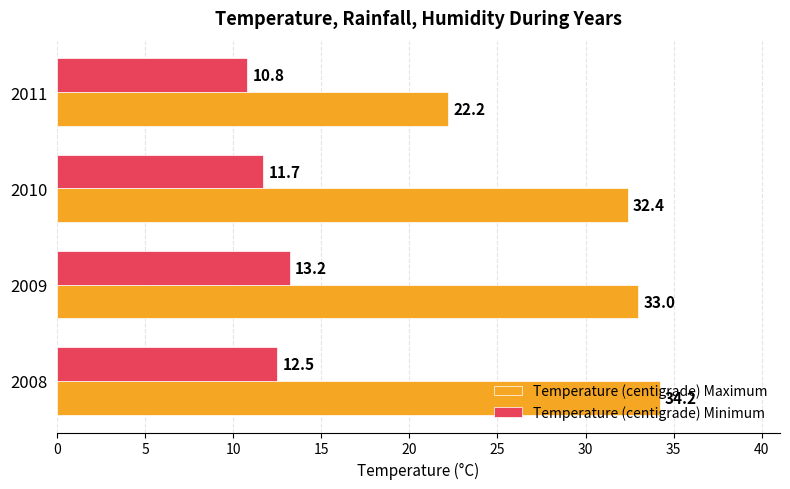

Rank the series at 2010 from highest to lowest value.

Temperature (centigrade) Maximum, Temperature (centigrade) Minimum